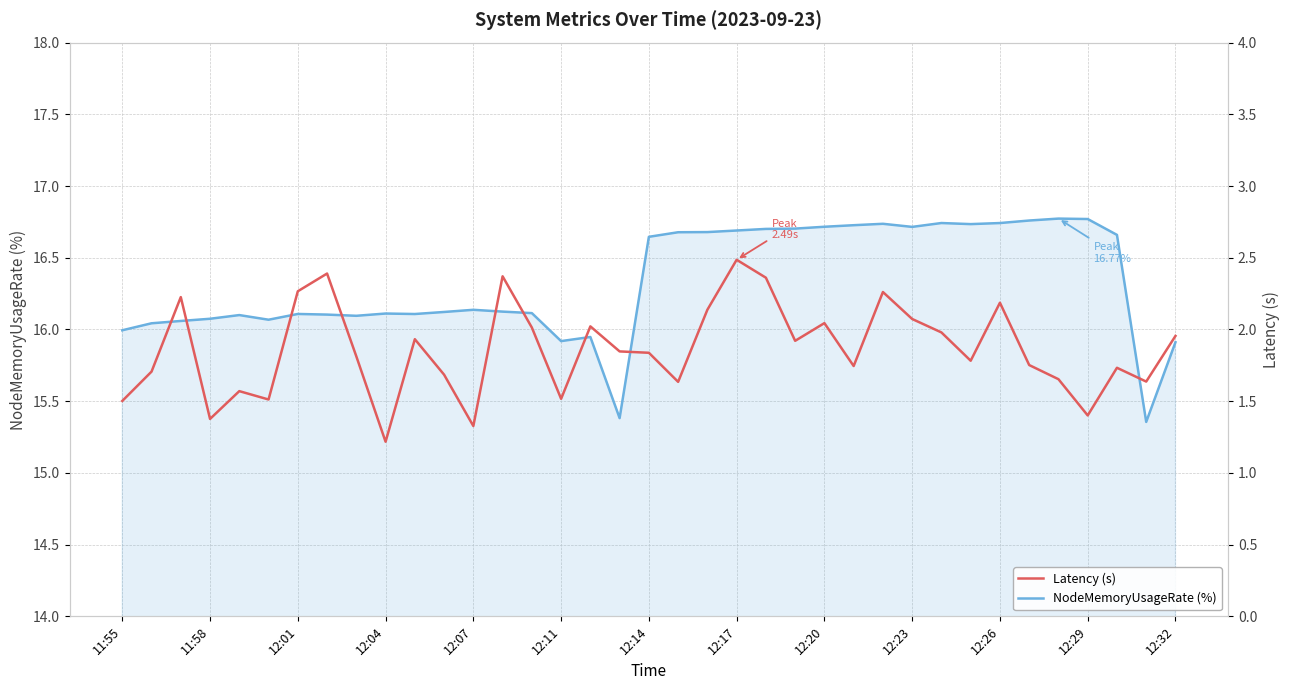

List the series in order of their peak value, highest first.

NodeMemoryUsageRate (%), Latency (s)